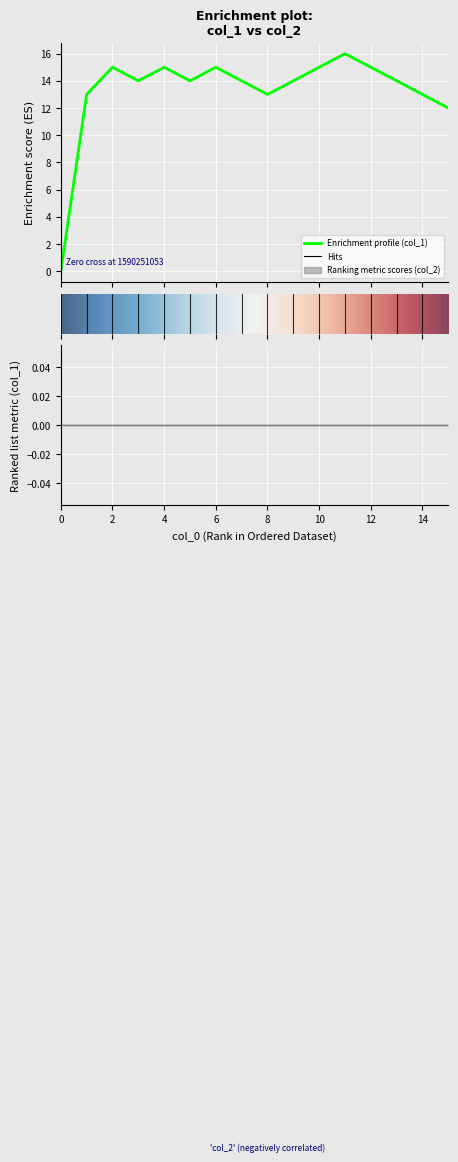

What is the average value?

13